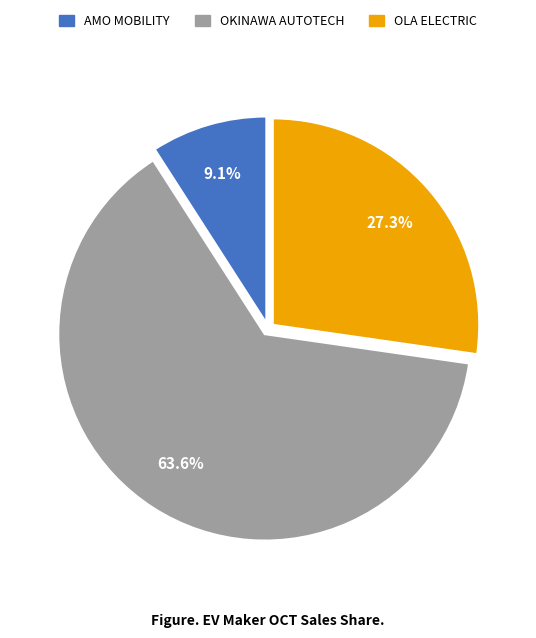

How many segments does this pie chart have?

3